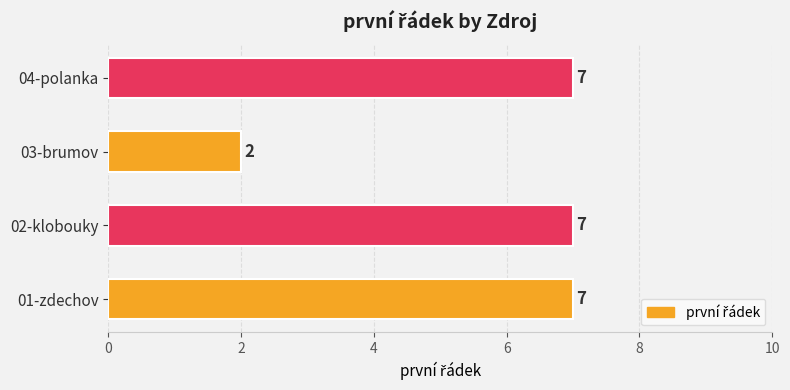

At which category does the chart reach its minimum across all series?

03-brumov